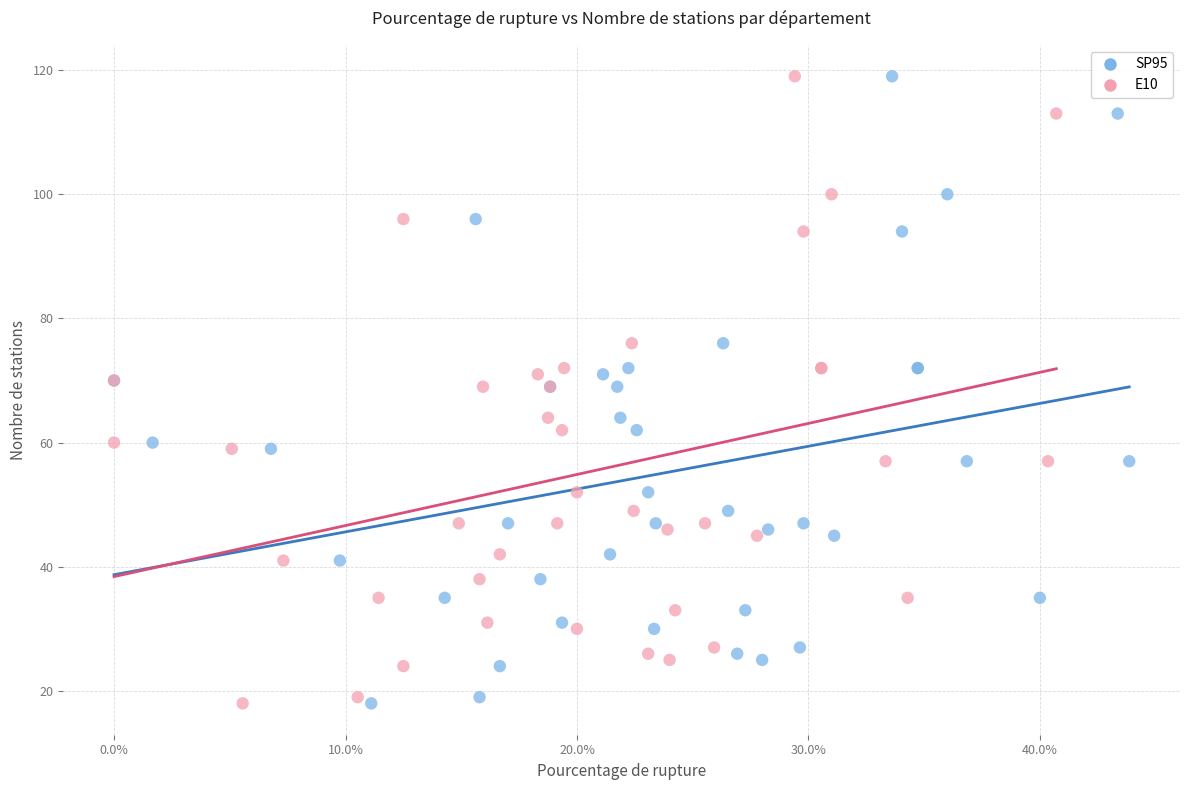

What are all the series names shown in the legend?

SP95, E10